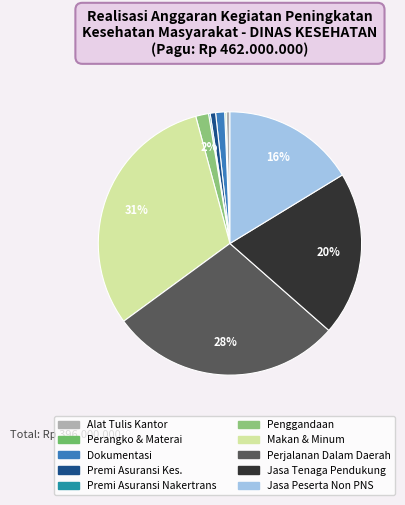

To the nearest percent, what is the average slice percentage?

10%